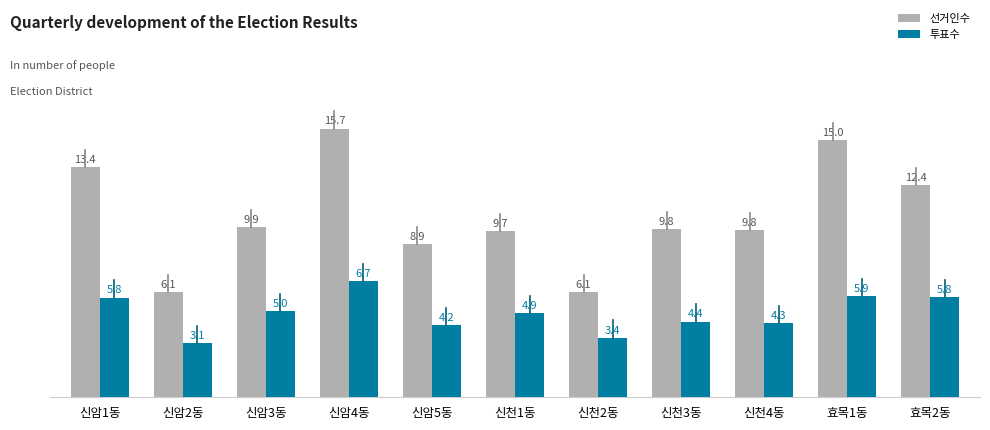

How many bars are there in each group?

2